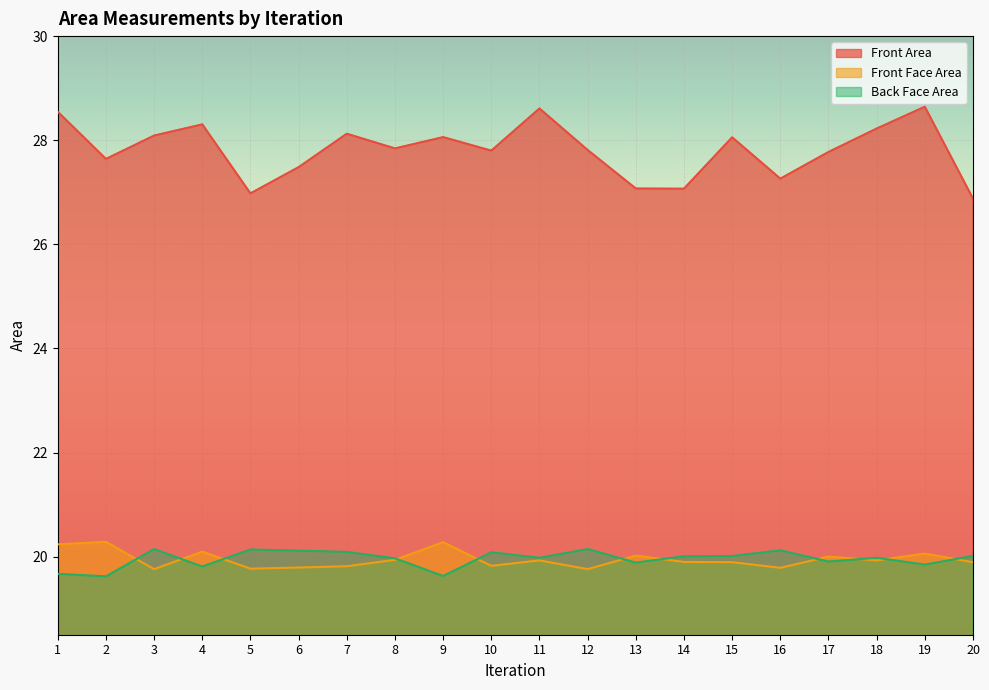

How many lines are shown in the chart?

3